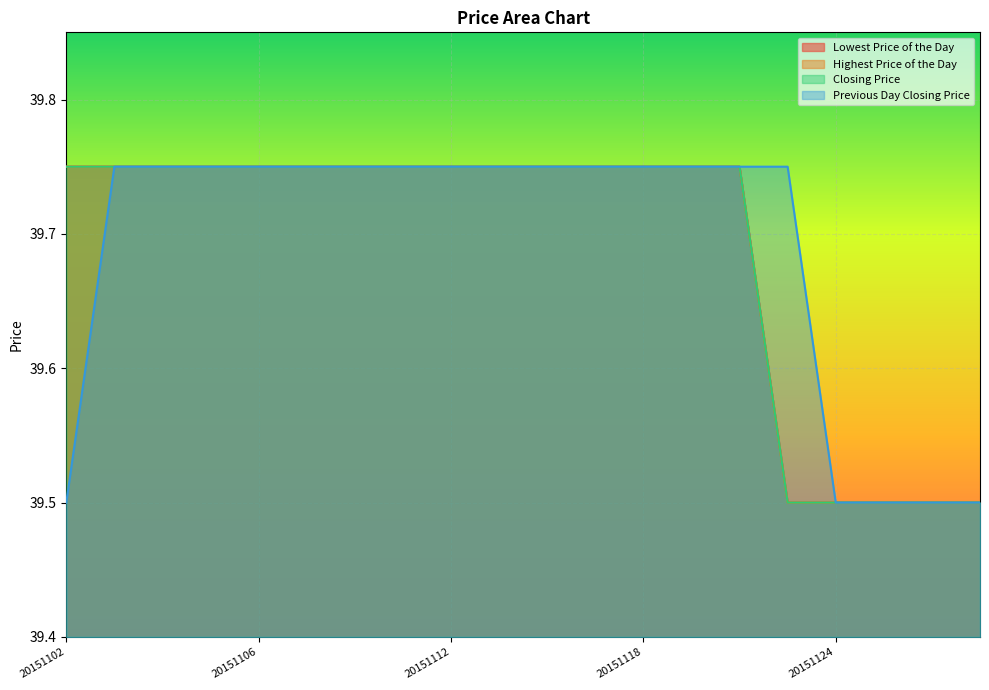

At which label is Highest Price of the Day closest to 39?

20151123